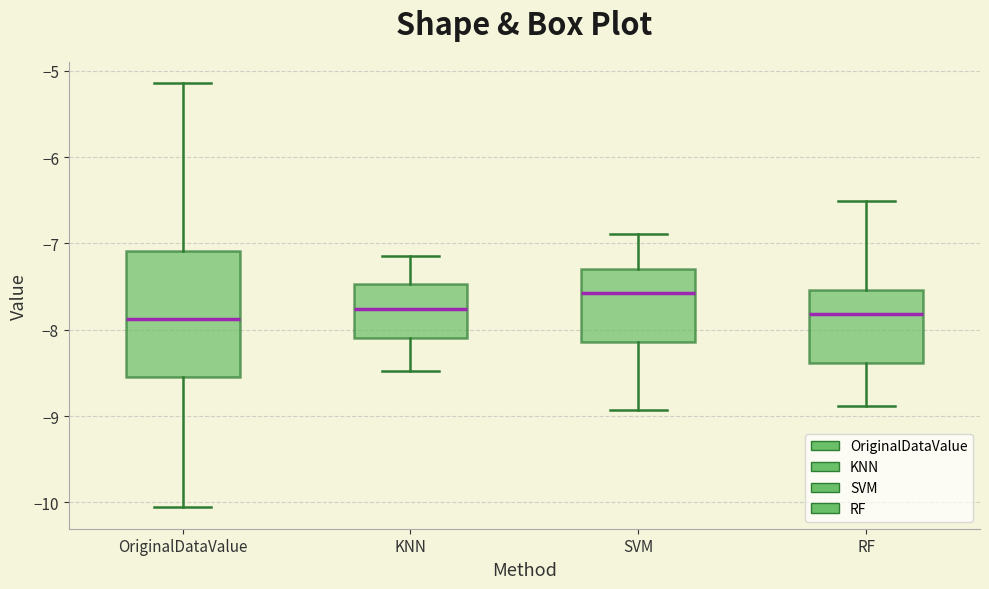

Where is the upper edge of the box for OriginalDataValue on the y-axis? The values are not printed on the chart, so give them approximately, as read against the axis.

-7.1